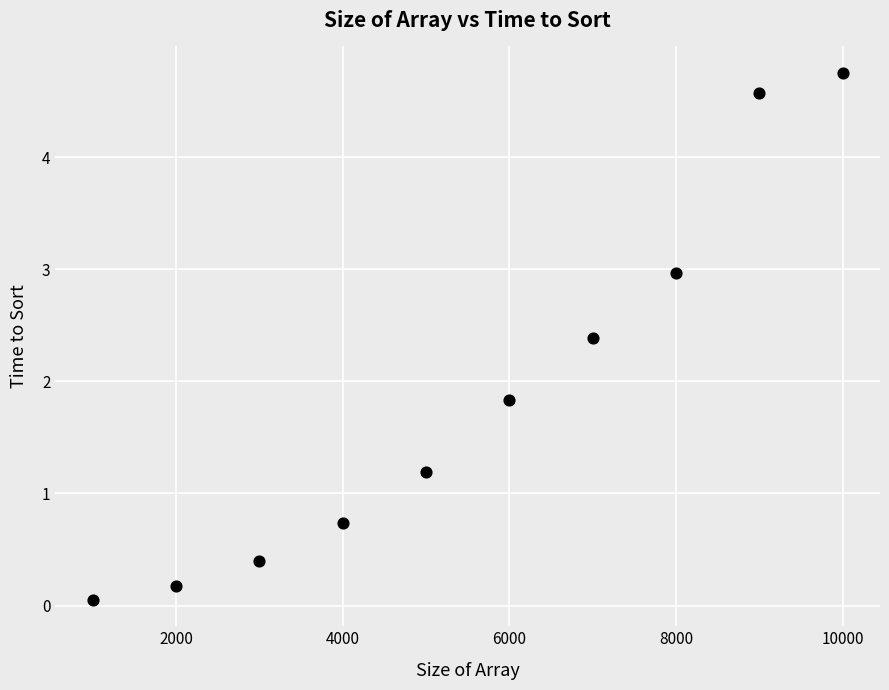

What Y value in the scatter plot is closest to 2?

1.8